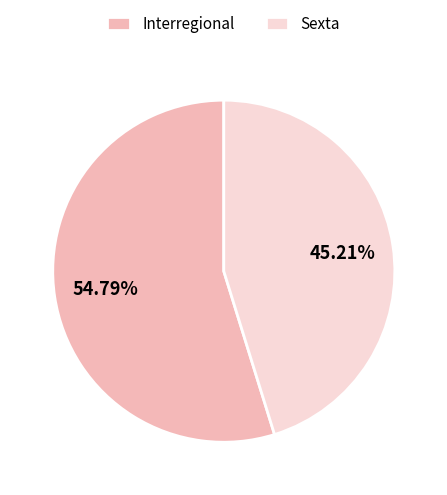

Which category has the biggest portion of the pie?

Interregional